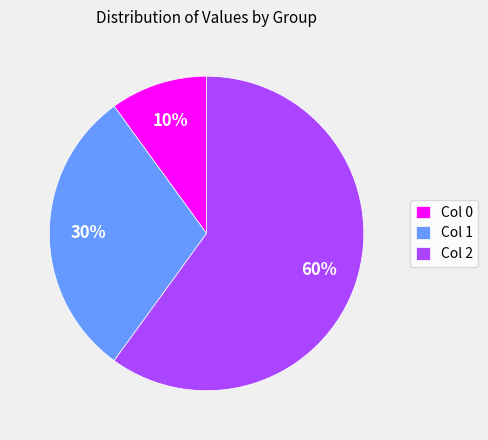

To the nearest percent, what is the difference between the Col 1 and Col 0 slice percentages?

20%